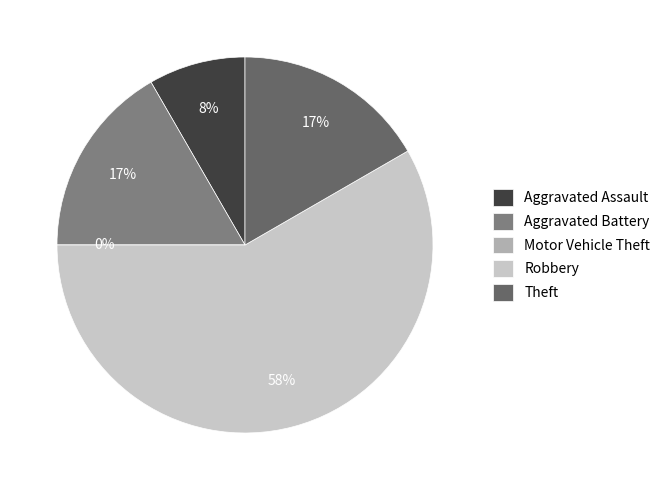

Does Aggravated Assault account for over 50% of the chart?

No